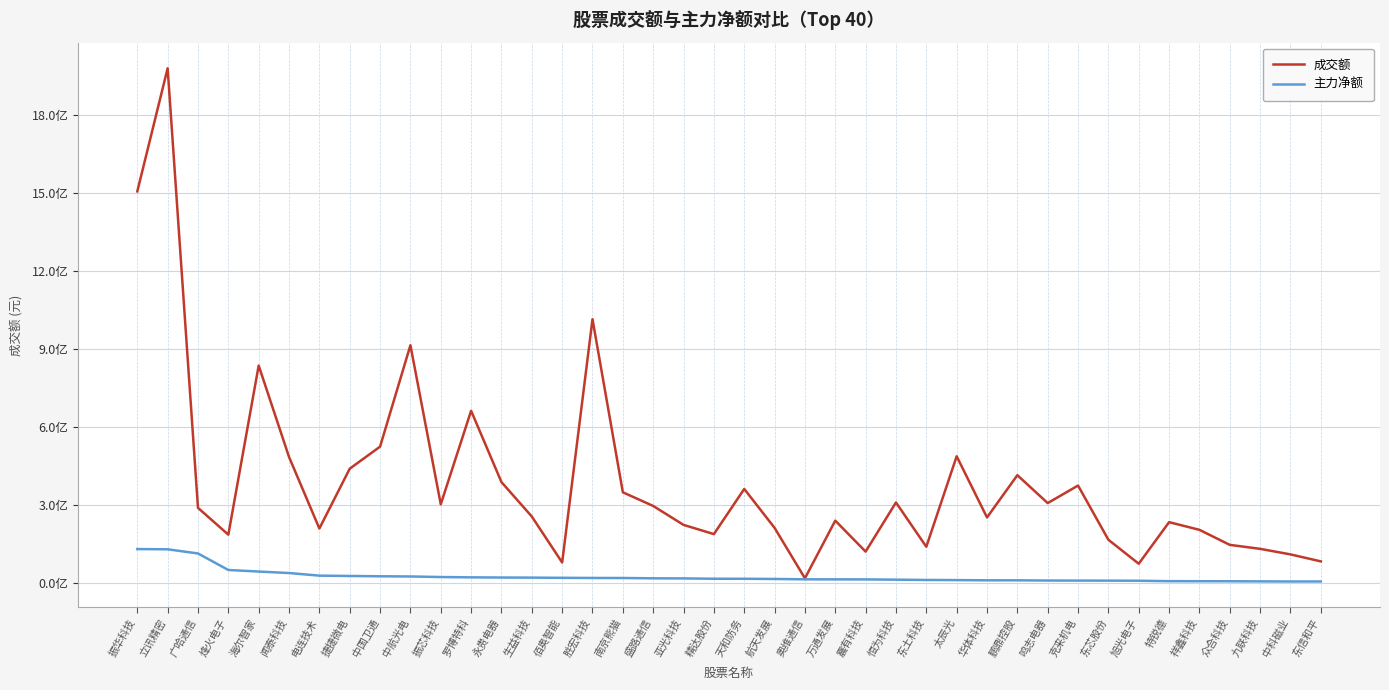

The value of 成交额 at 东信和平 is 82848259. True or false?

True